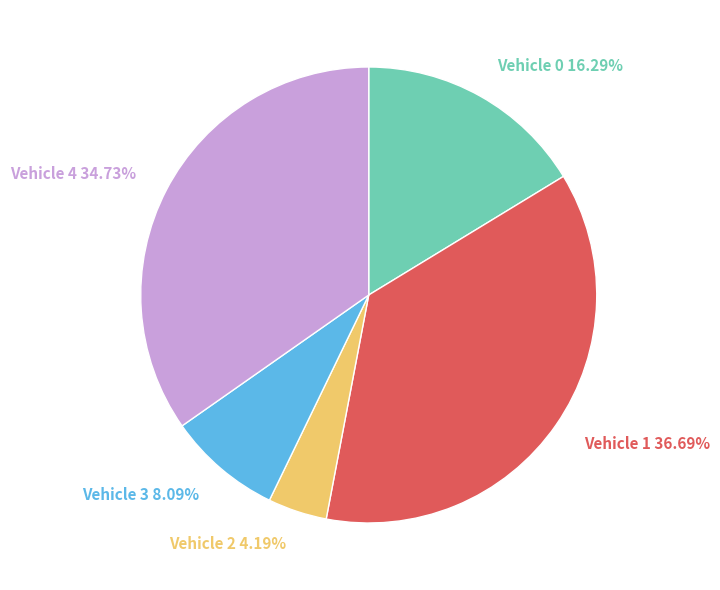

Does any single category account for the majority?

No